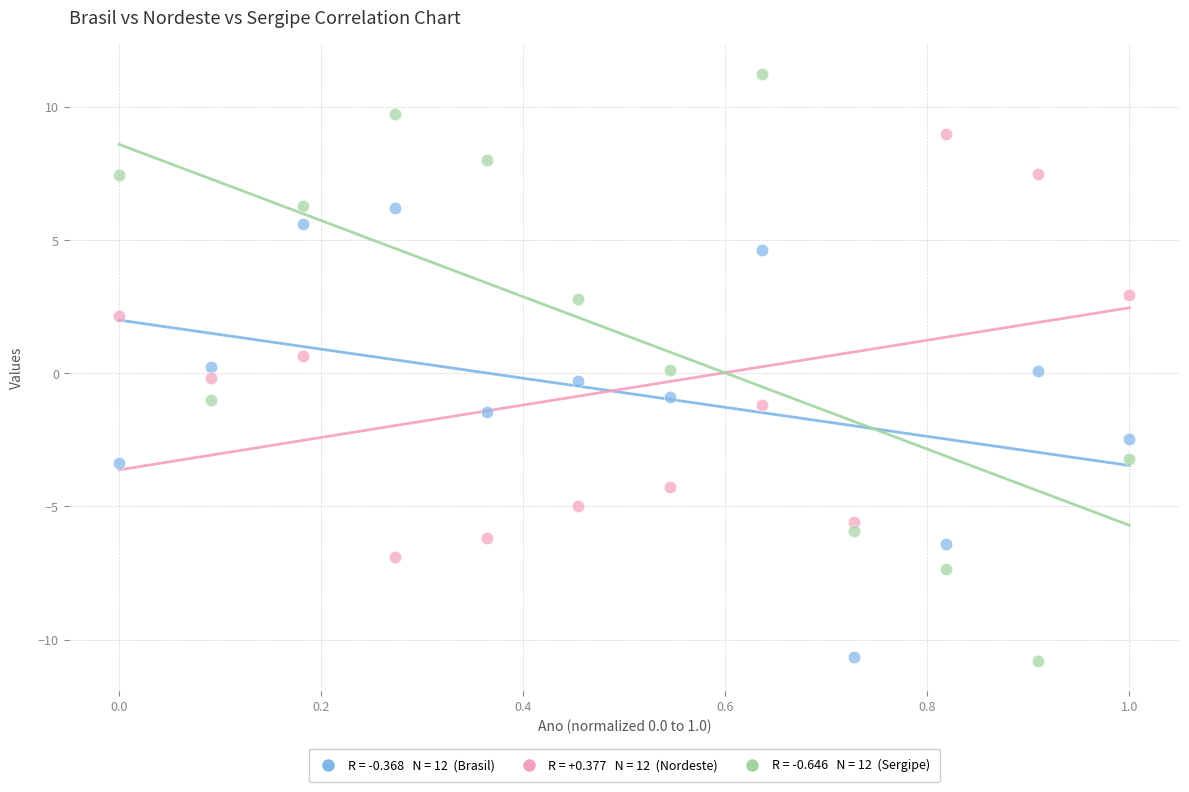

Across all data points, what is the range of Y values (max minus min)?

22.1